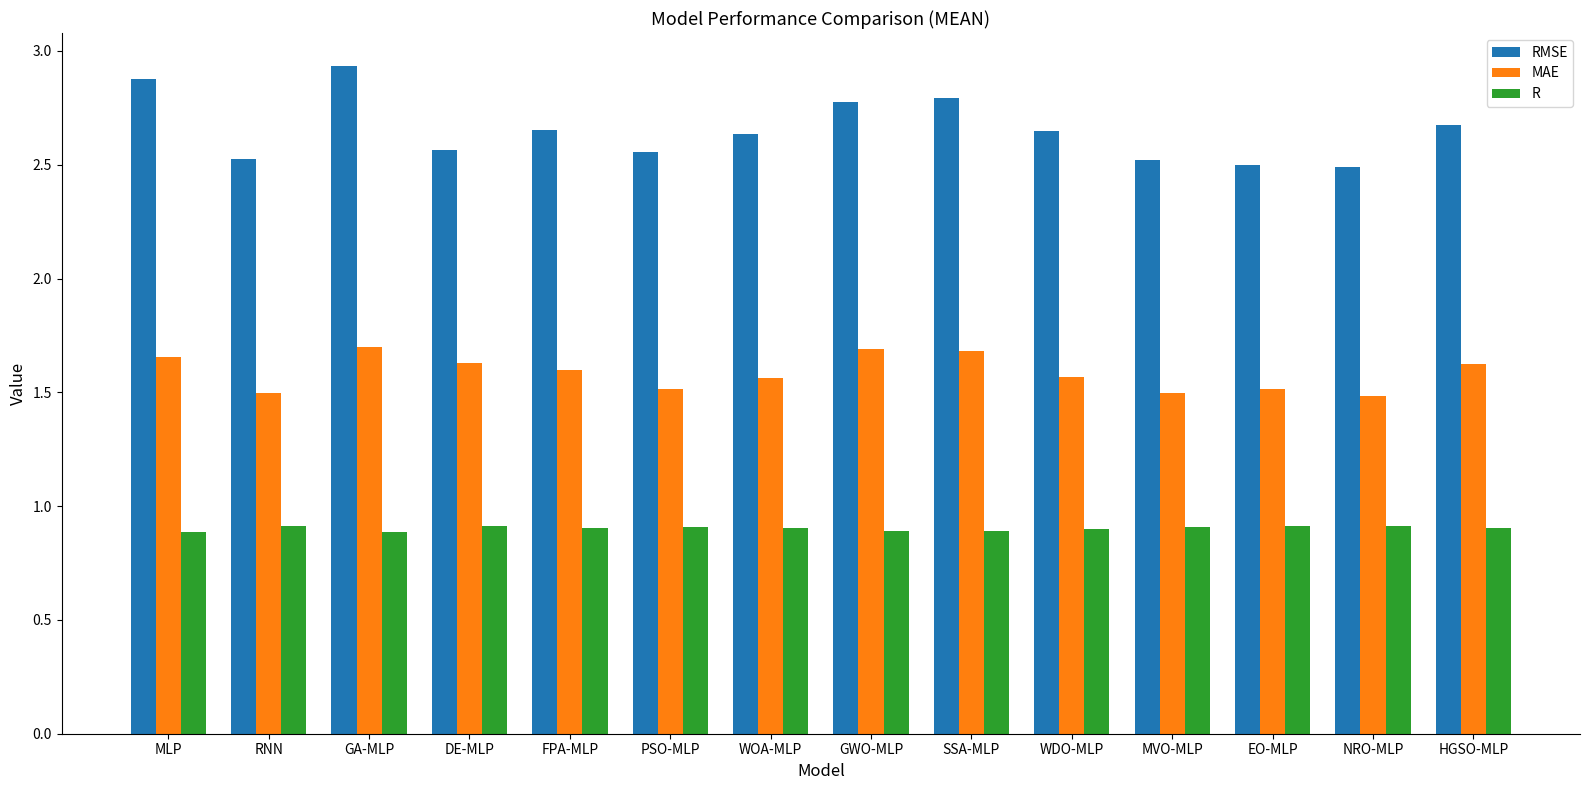

What is the minimum value shown in the chart?

0.9